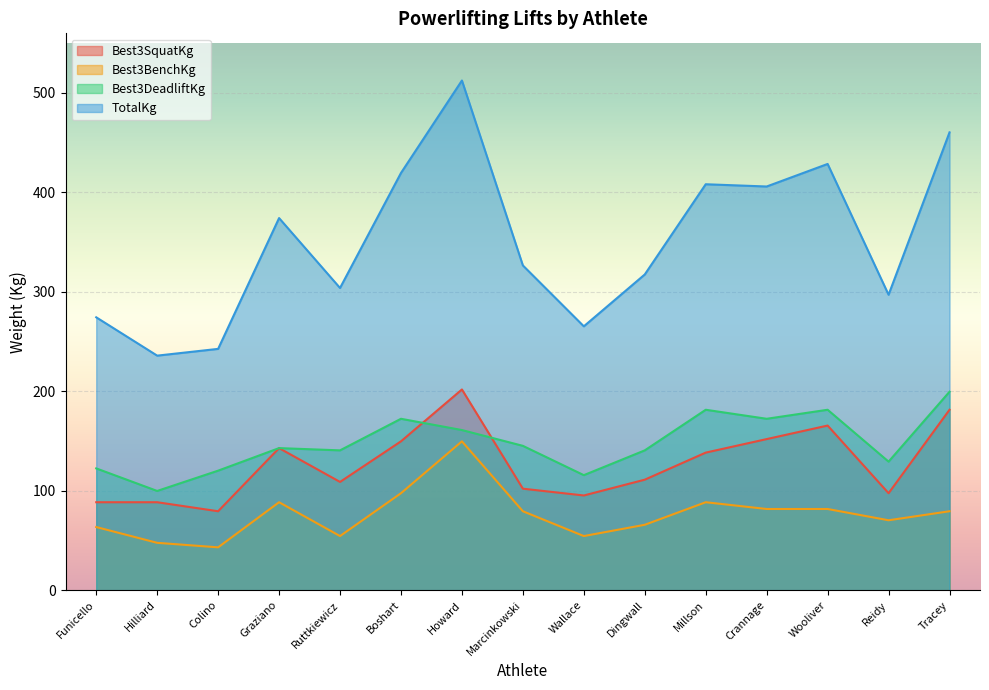

True or false: TotalKg and Best3BenchKg cross at least once.

False